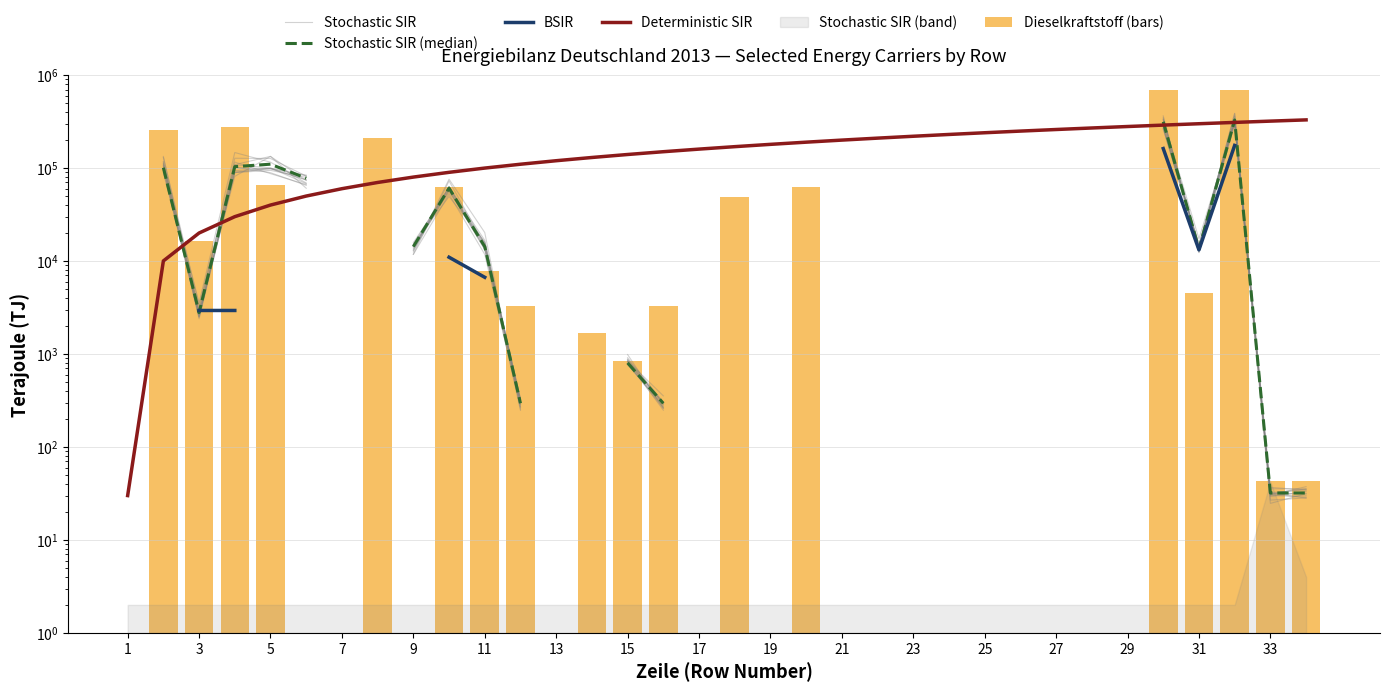

The value of Stochastic SIR at 33 is 17.8. True or false?

False